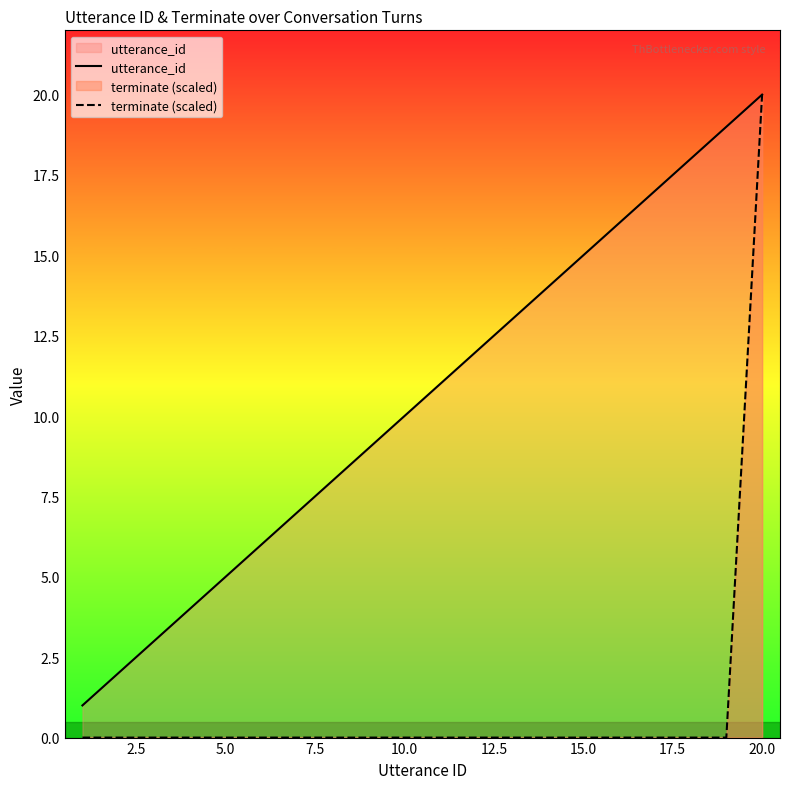

The value of terminate (scaled) at 10.0 is 0. True or false?

True